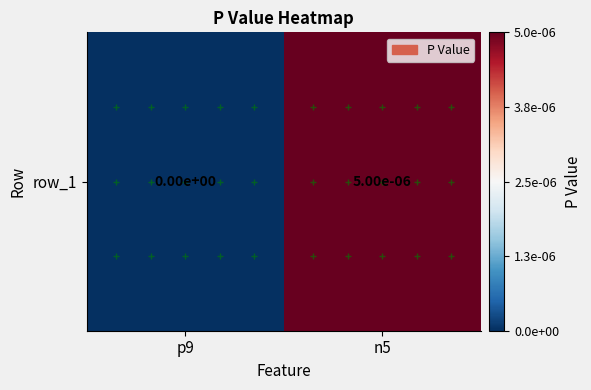

The chart shows a value of 0.0 at p9. True or false?

True